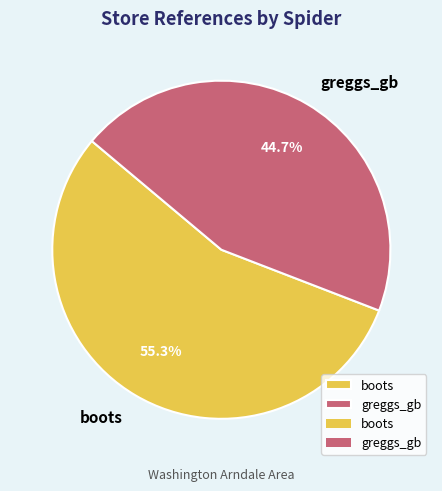

To the nearest percent, what is the average slice percentage?

50%